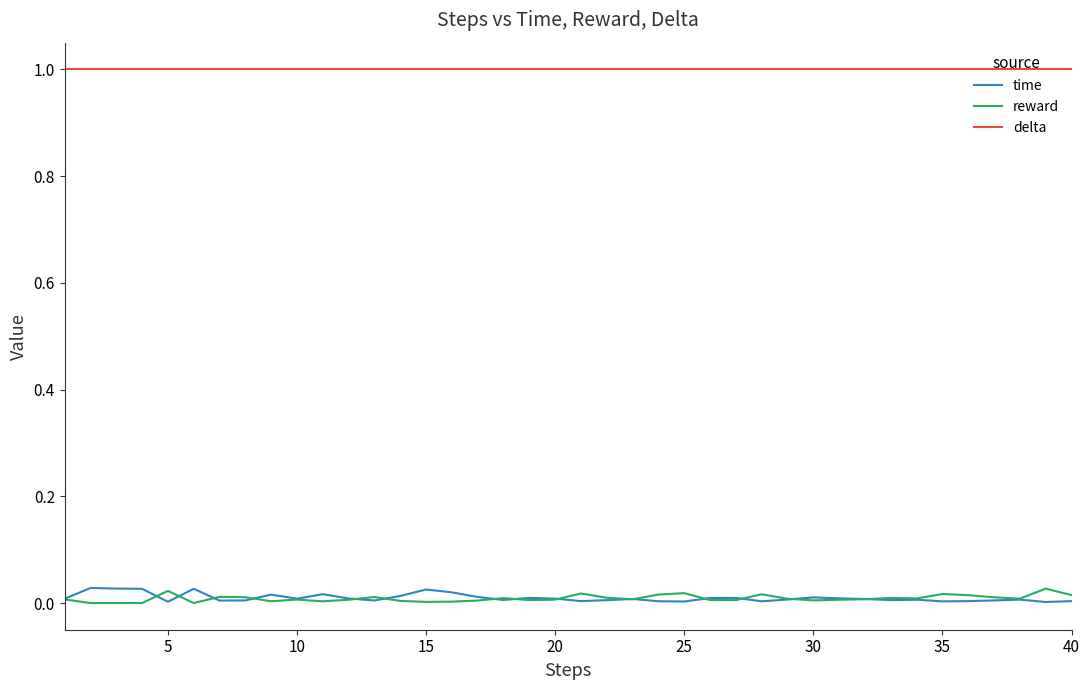

True or false: time and delta intersect in this chart.

False